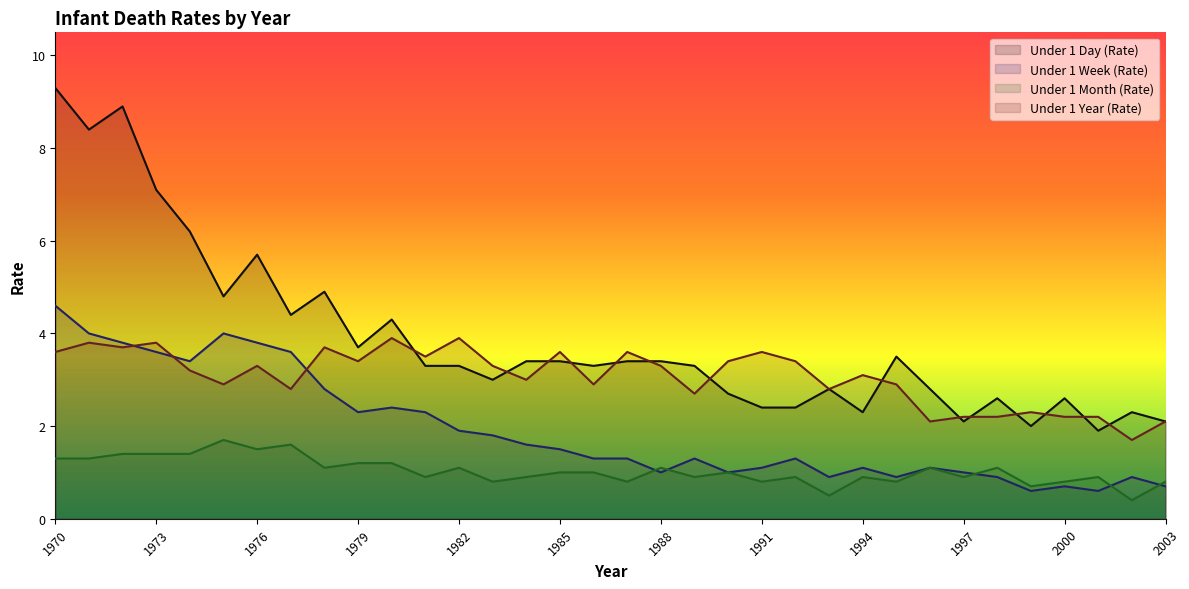

Where do Under 1 Day (Rate) and Under 1 Year (Rate) first cross each other?

1980 and 1981